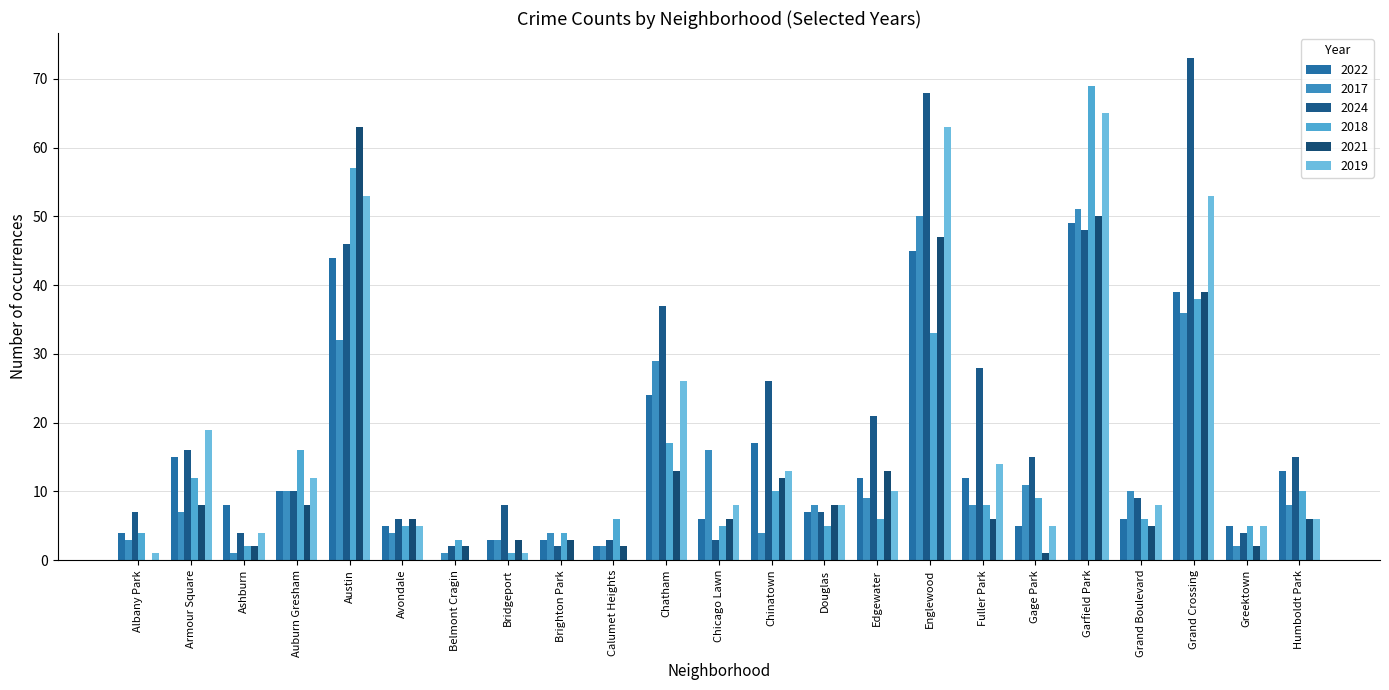

Reading left to right, what are all the values shown in this chart?

2022: Albany Park=4	Armour Square=15	Ashburn=8	Auburn Gresham=10	Austin=44	Avondale=5	Belmont Cragin=0	Bridgeport=3	Brighton Park=3	Calumet Heights=2	Chatham=24	Chicago Lawn=6	Chinatown=17	Douglas=7	Edgewater=12	Englewood=45	Fuller Park=12	Gage Park=5	Garfield Park=49	Grand Boulevard=6	Grand Crossing=39	Greektown=5	Humboldt Park=13
2017: Albany Park=3	Armour Square=7	Ashburn=1	Auburn Gresham=10	Austin=32	Avondale=4	Belmont Cragin=1	Bridgeport=3	Brighton Park=4	Calumet Heights=2	Chatham=29	Chicago Lawn=16	Chinatown=4	Douglas=8	Edgewater=9	Englewood=50	Fuller Park=8	Gage Park=11	Garfield Park=51	Grand Boulevard=10	Grand Crossing=36	Greektown=2	Humboldt Park=8
2024: Albany Park=7	Armour Square=16	Ashburn=4	Auburn Gresham=10	Austin=46	Avondale=6	Belmont Cragin=2	Bridgeport=8	Brighton Park=2	Calumet Heights=3	Chatham=37	Chicago Lawn=3	Chinatown=26	Douglas=7	Edgewater=21	Englewood=68	Fuller Park=28	Gage Park=15	Garfield Park=48	Grand Boulevard=9	Grand Crossing=73	Greektown=4	Humboldt Park=15
2018: Albany Park=4	Armour Square=12	Ashburn=2	Auburn Gresham=16	Austin=57	Avondale=5	Belmont Cragin=3	Bridgeport=1	Brighton Park=4	Calumet Heights=6	Chatham=17	Chicago Lawn=5	Chinatown=10	Douglas=5	Edgewater=6	Englewood=33	Fuller Park=8	Gage Park=9	Garfield Park=69	Grand Boulevard=6	Grand Crossing=38	Greektown=5	Humboldt Park=10
2021: Albany Park=0	Armour Square=8	Ashburn=2	Auburn Gresham=8	Austin=63	Avondale=6	Belmont Cragin=2	Bridgeport=3	Brighton Park=3	Calumet Heights=2	Chatham=13	Chicago Lawn=6	Chinatown=12	Douglas=8	Edgewater=13	Englewood=47	Fuller Park=6	Gage Park=1	Garfield Park=50	Grand Boulevard=5	Grand Crossing=39	Greektown=2	Humboldt Park=6
2019: Albany Park=1	Armour Square=19	Ashburn=4	Auburn Gresham=12	Austin=53	Avondale=5	Belmont Cragin=0	Bridgeport=1	Brighton Park=0	Calumet Heights=0	Chatham=26	Chicago Lawn=8	Chinatown=13	Douglas=8	Edgewater=10	Englewood=63	Fuller Park=14	Gage Park=5	Garfield Park=65	Grand Boulevard=8	Grand Crossing=53	Greektown=5	Humboldt Park=6